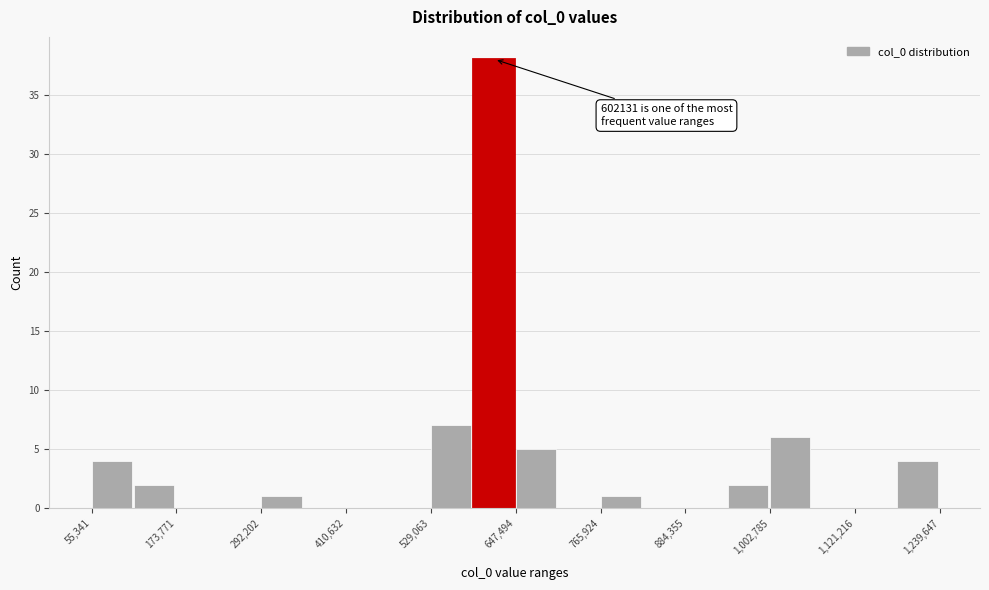

Around what value on the x-axis is the tallest bar? Give the approximate position of its centre, as read against the axis.

620000